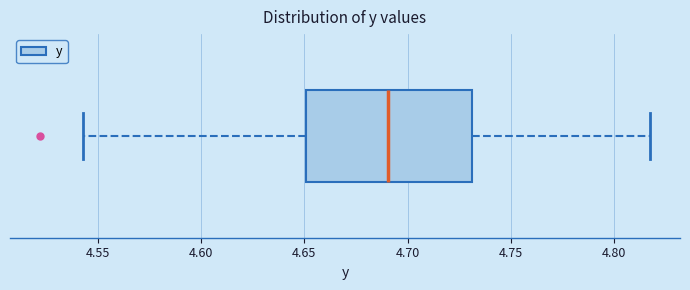

Where does the left whisker of the box end on the x-axis? The values are not printed on the chart, so give them approximately, as read against the axis.

4.540